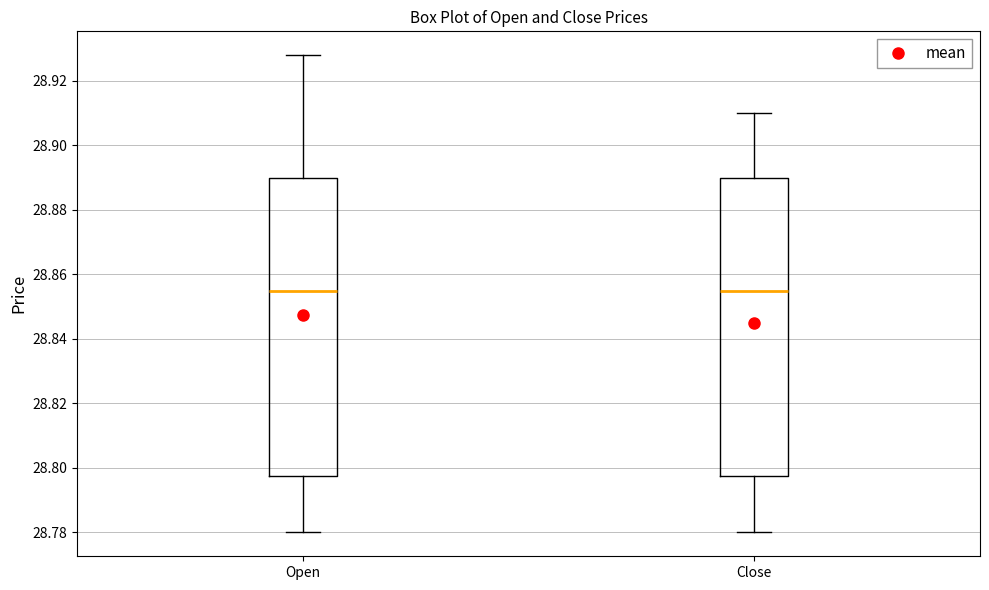

Where does the median line of the box for Close sit on the y-axis? The values are not printed on the chart, so give them approximately, as read against the axis.

28.856